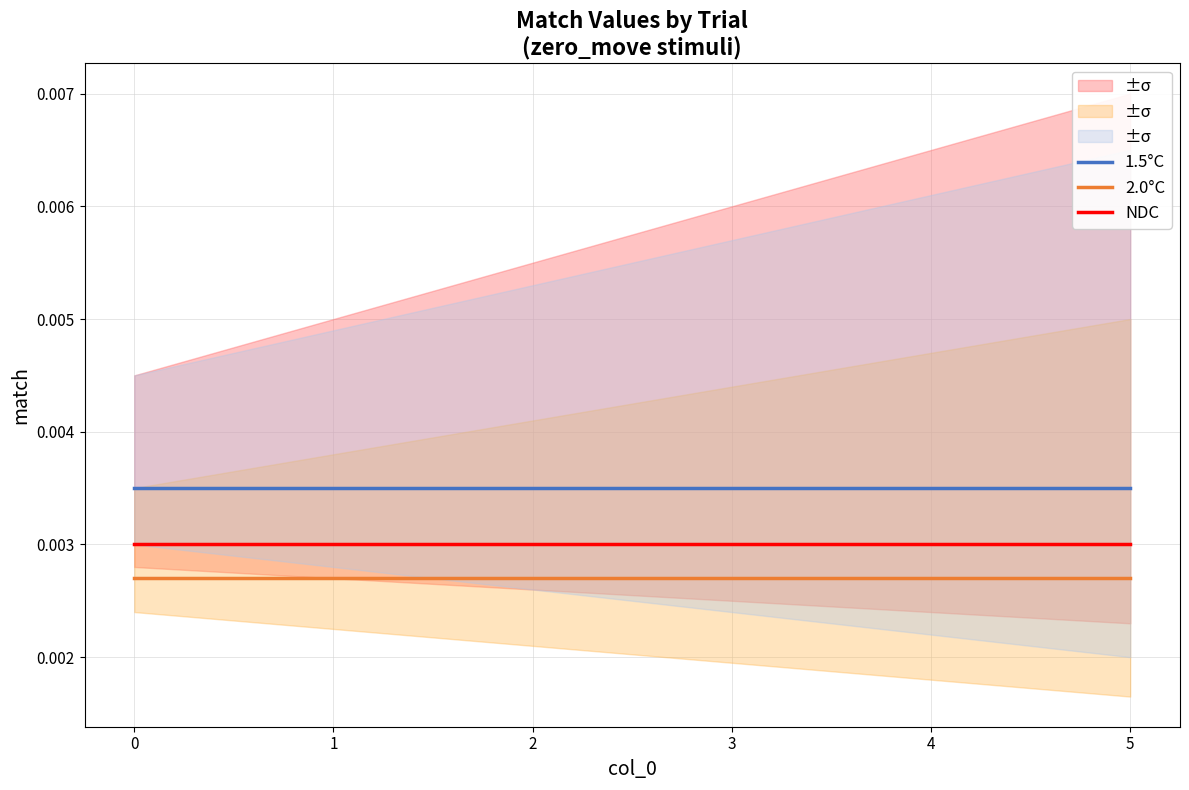

Is the value of 1.5°C at 3 greater than the value of NDC at 2?

Yes